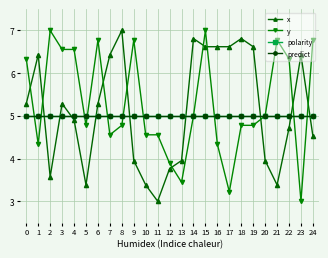

Which series ends up on top after the final intersection of polarity and x?

polarity